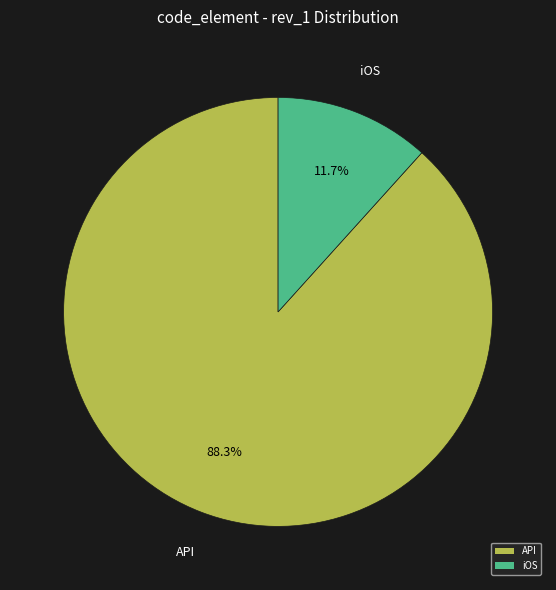

What is the largest slice in the pie chart?

API